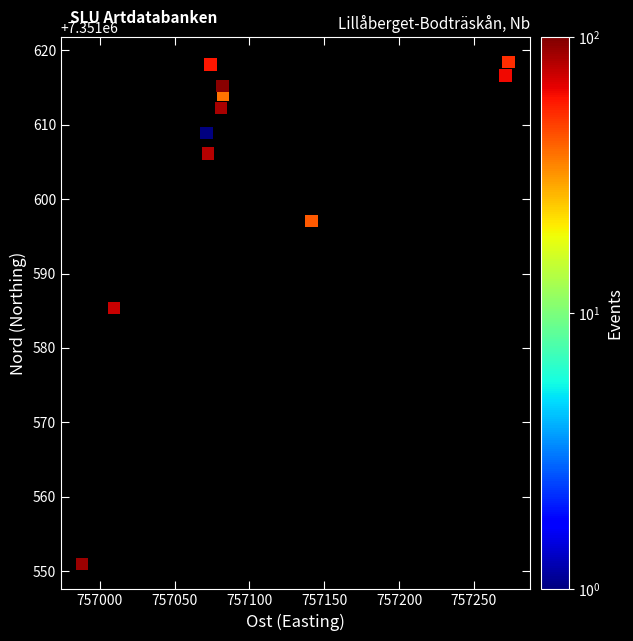

What Y value in the scatter plot is closest to 7351584?

7351585.4